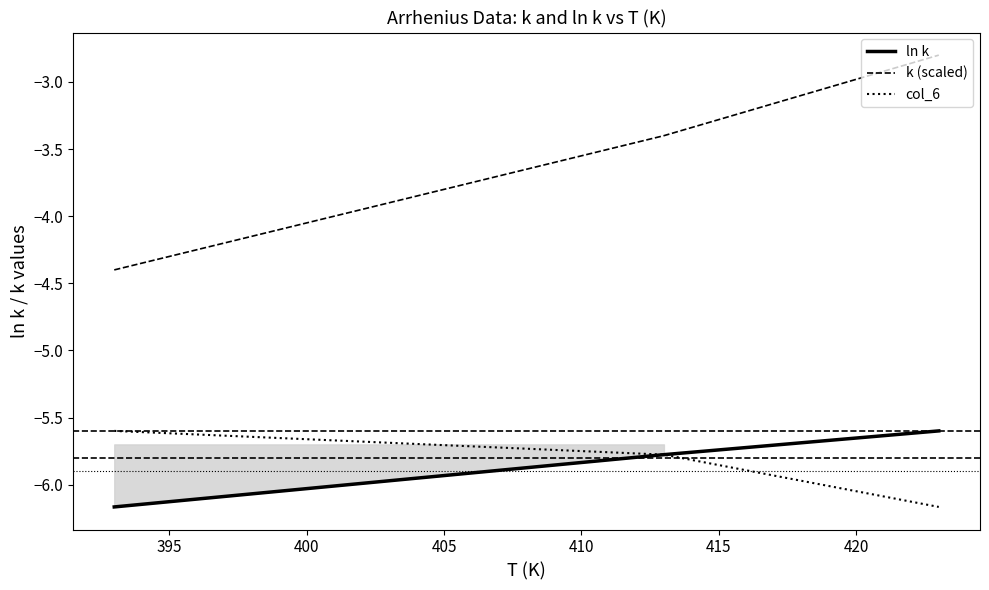

What is the value of the ln k point at the 2nd from the left?

-5.8